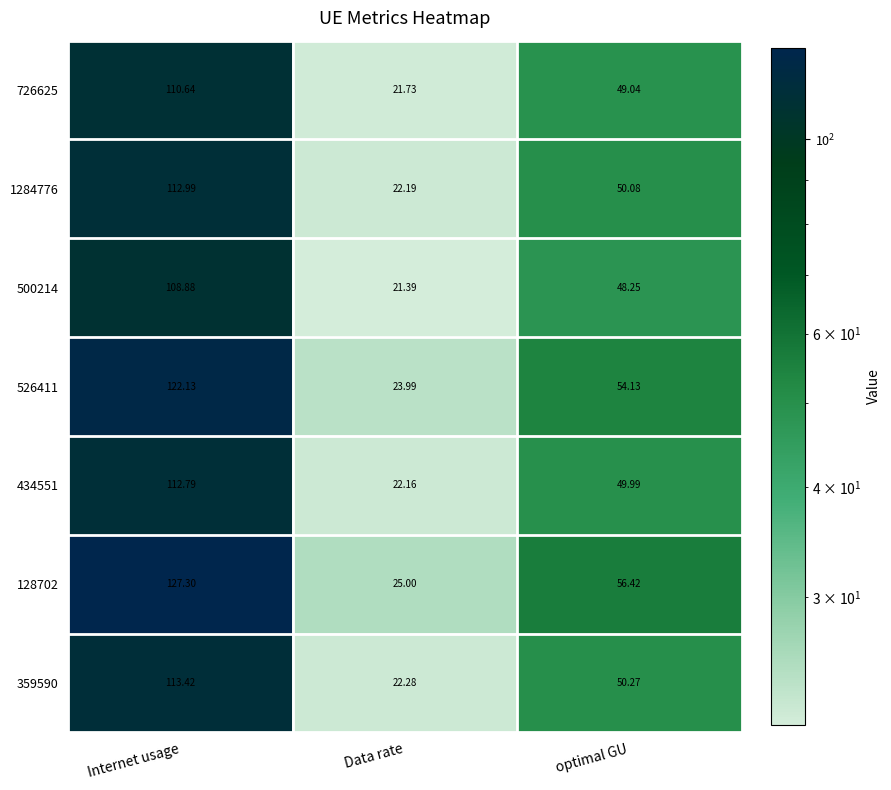

At which category is the sum across all series the highest?

Internet usage